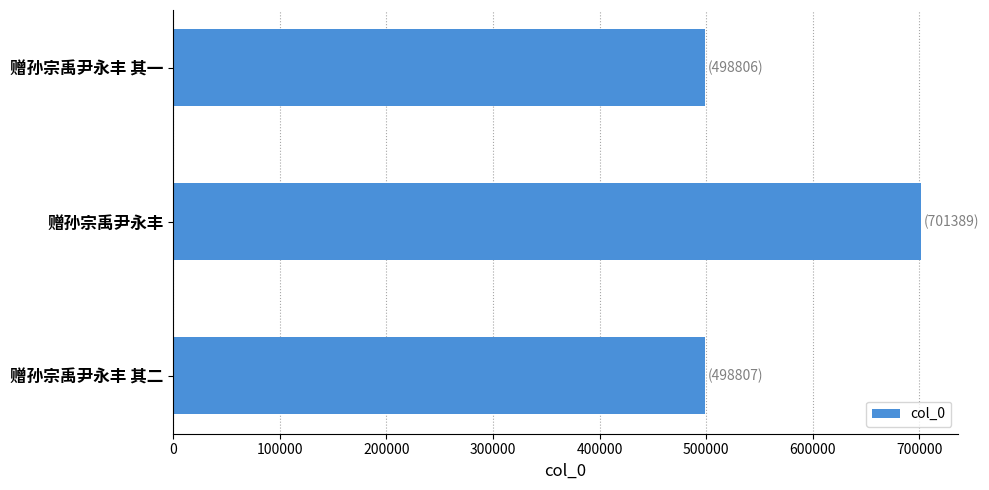

What is the difference between the maximum and minimum values?

202583